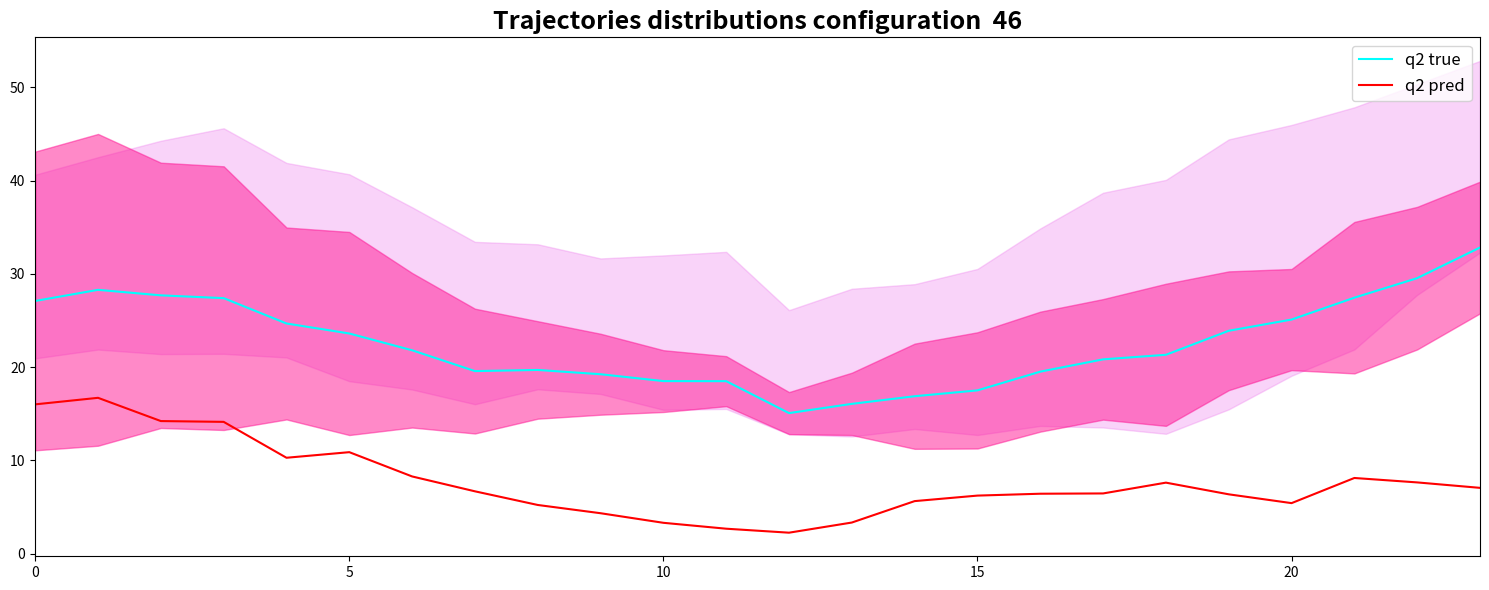

Count the number of categories in the chart.

24